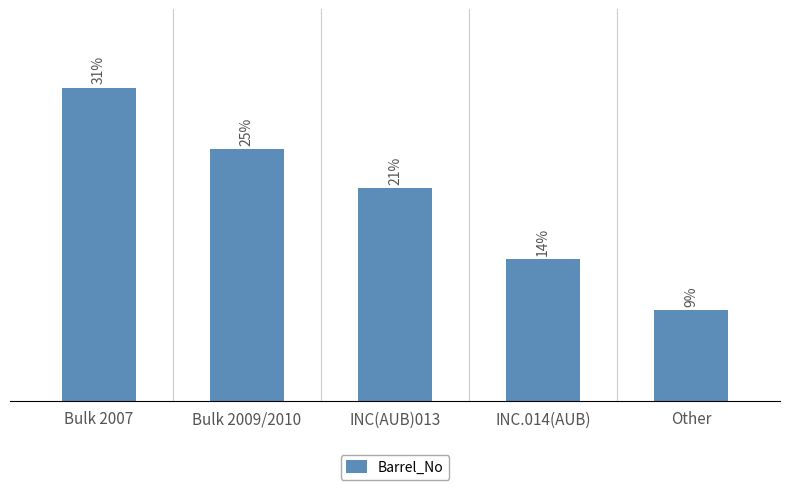

Count the number of data series in this chart.

1